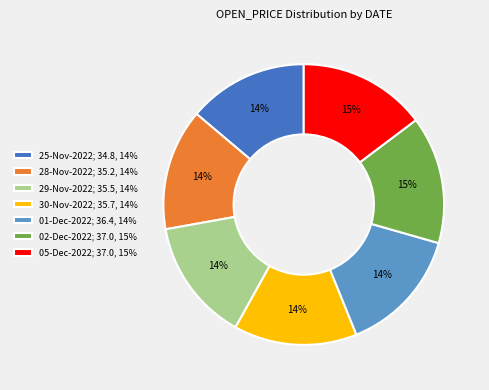

Combined, do 25-Nov-2022; 34.8, 14% and 05-Dec-2022; 37.0, 15% account for over 50%?

No